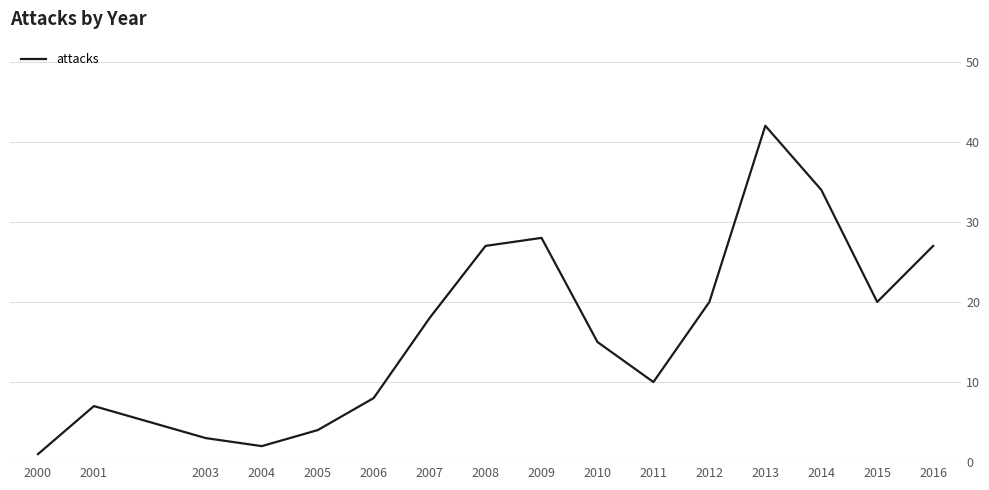

Which has a higher value, 2014 or 2015?

2014